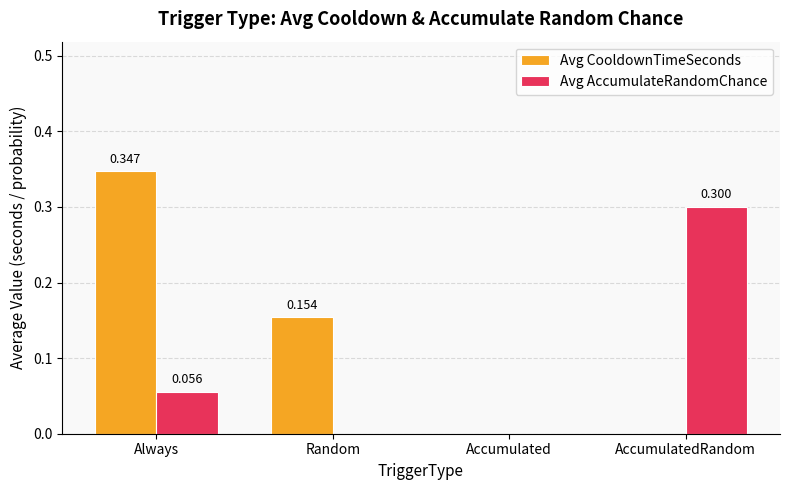

Which category has the highest value in the Avg CooldownTimeSeconds series?

Always